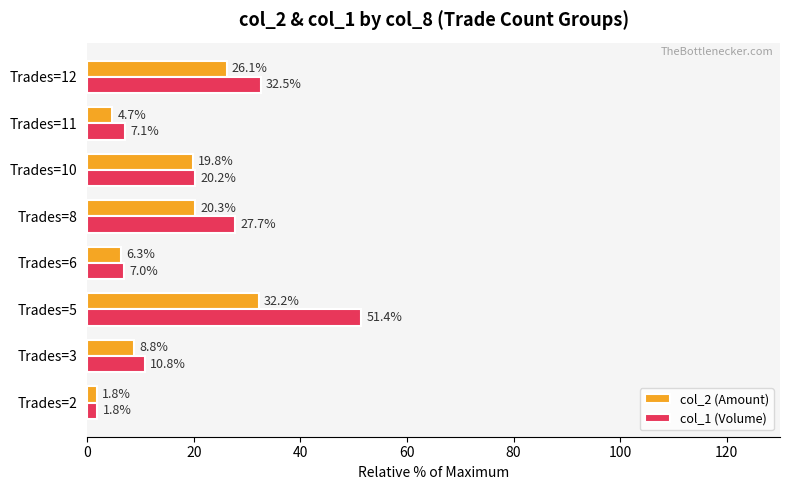

How many values in the col_1 (Volume) series exceed 20?

4